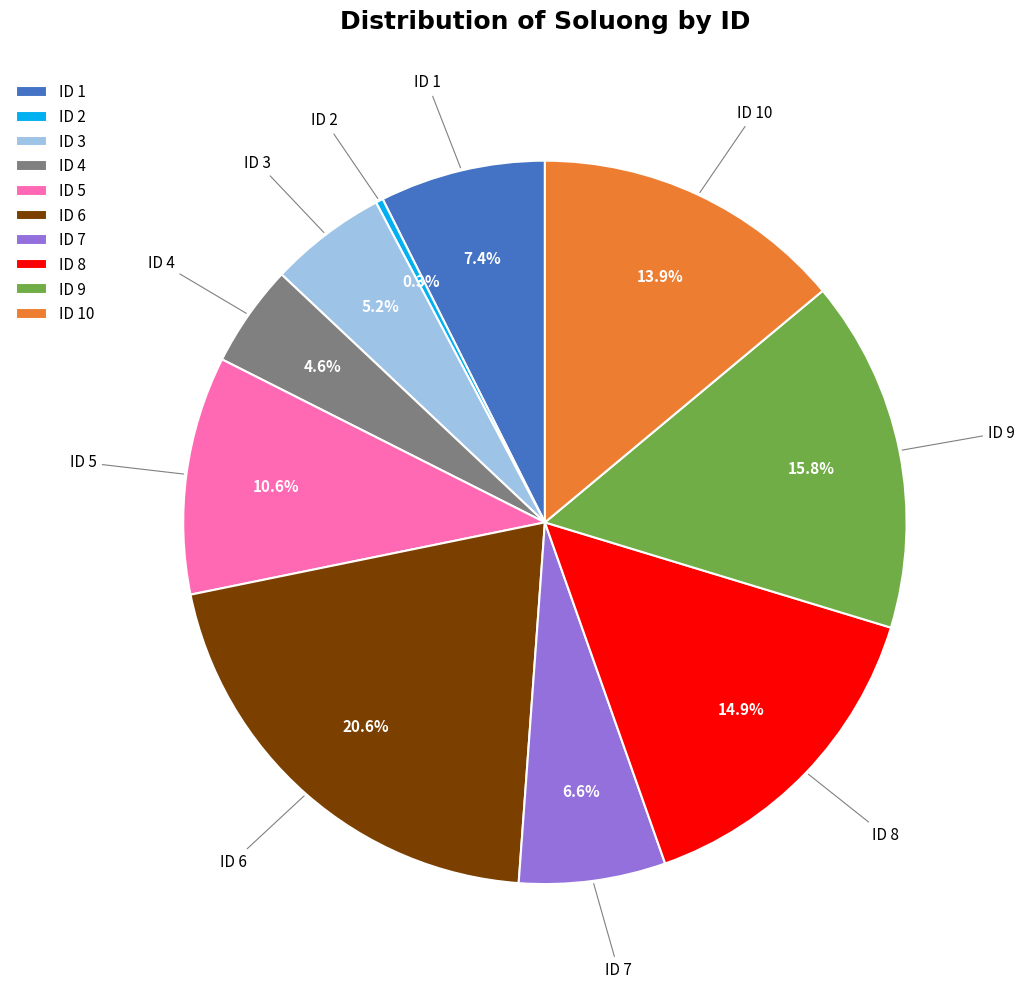

Is ID 7 the majority of the pie?

No